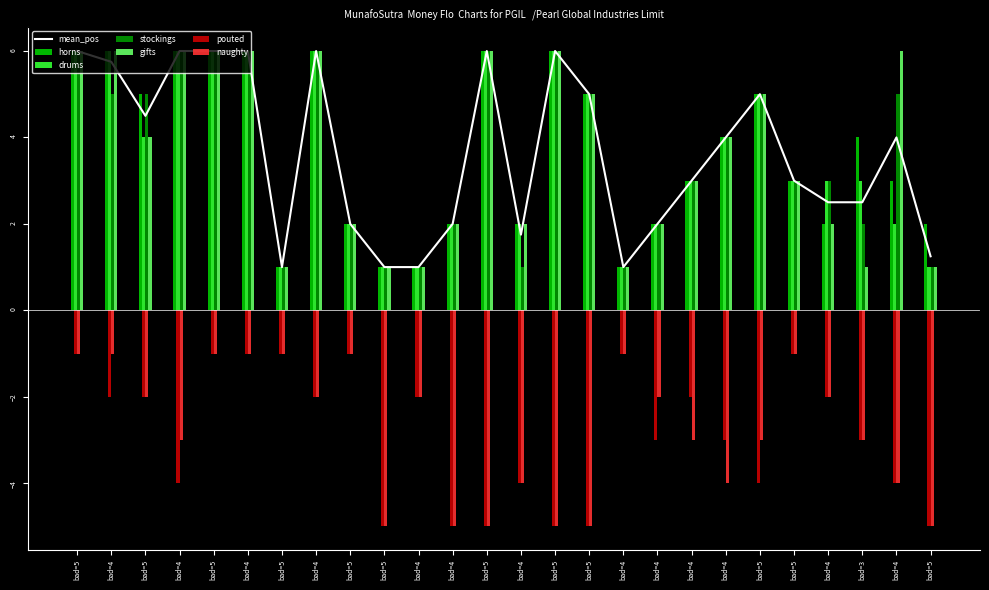

What value does the pouted series have at bad=4?

-2